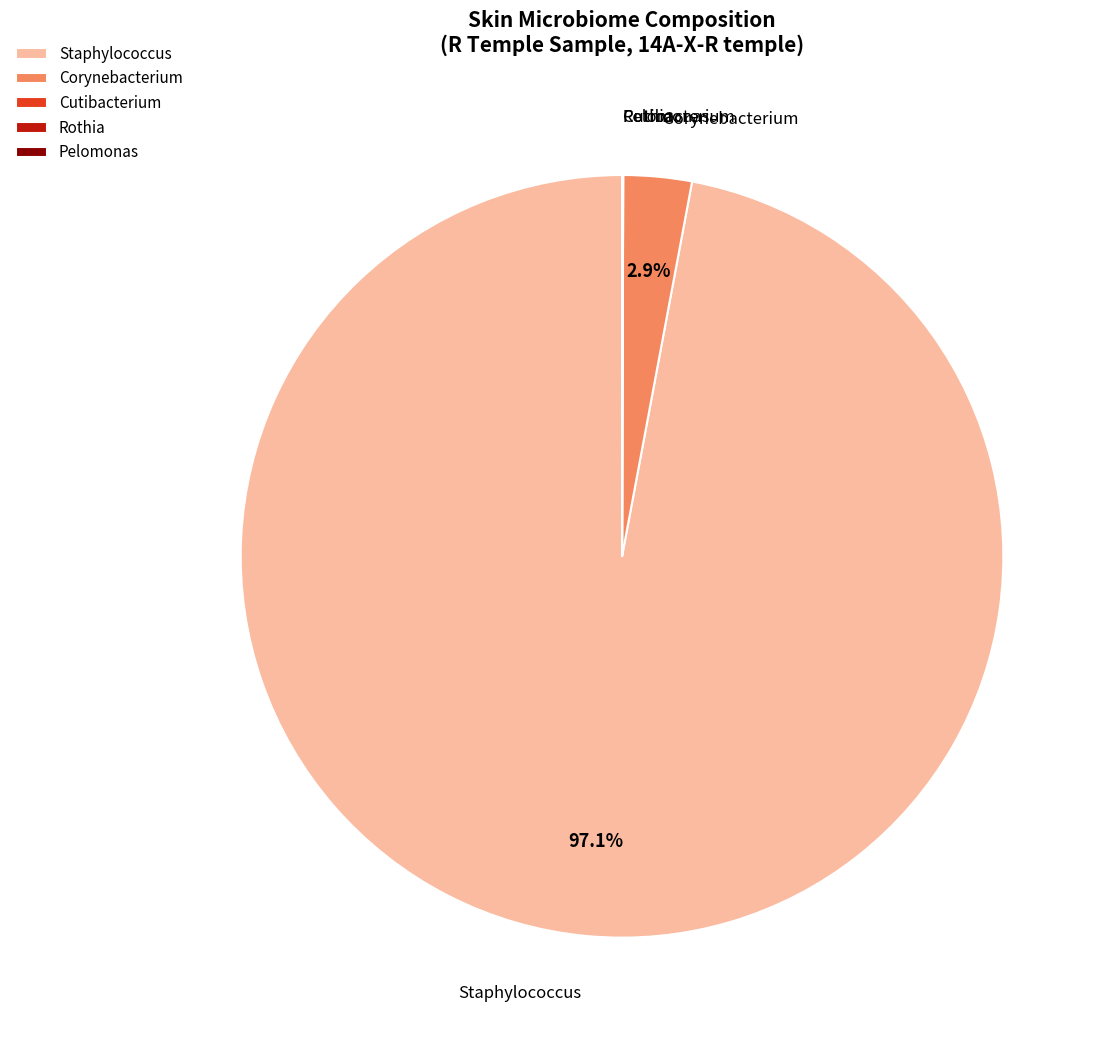

What is the largest slice in the pie chart?

Staphylococcus